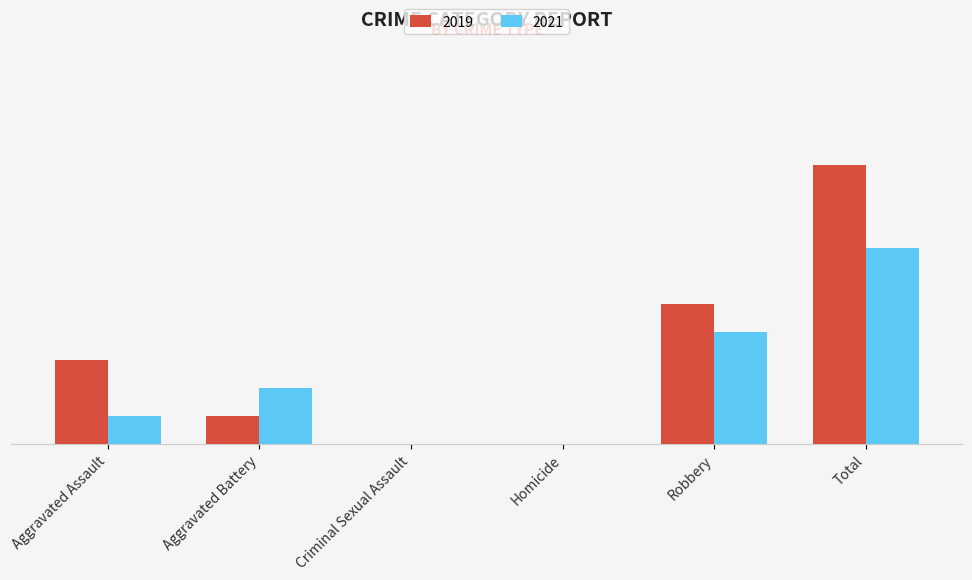

Reading right to left, list all the values displayed in this chart.

2019: Total=10	Robbery=5	Homicide=0	Criminal Sexual Assault=0	Aggravated Battery=1	Aggravated Assault=3
2021: Total=7	Robbery=4	Homicide=0	Criminal Sexual Assault=0	Aggravated Battery=2	Aggravated Assault=1